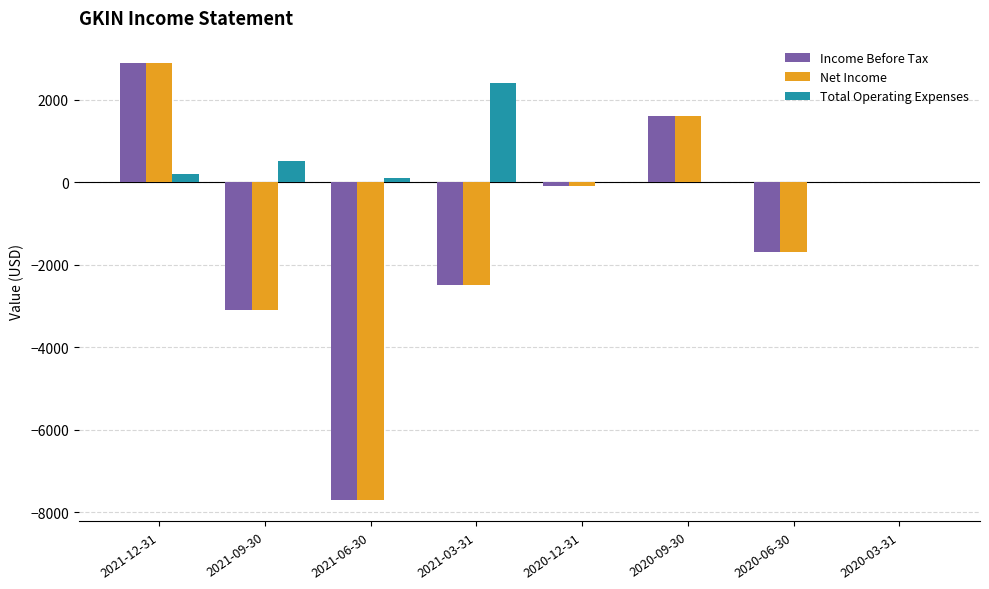

What is the sum of all Income Before Tax values?

-10600